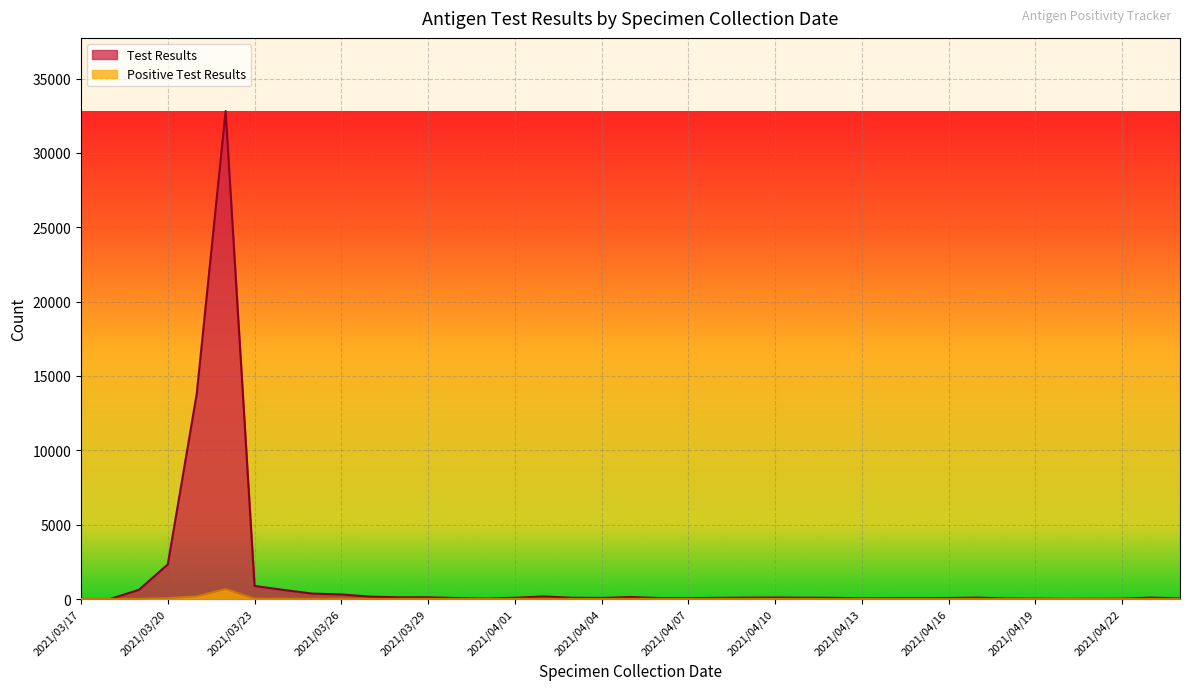

True or false: Positive Test Results and Test Results cross at least once.

False